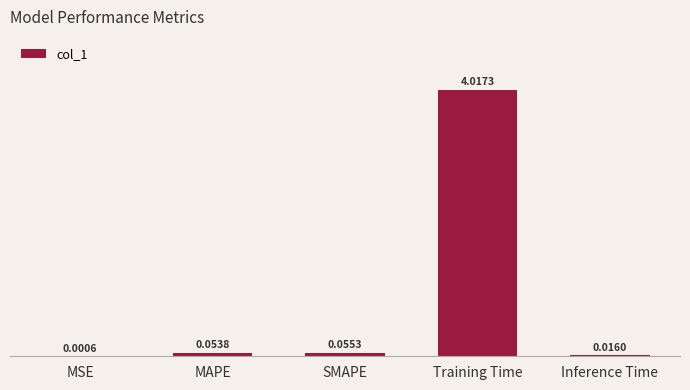

What is the sum of the values at SMAPE and Training Time?

4.1